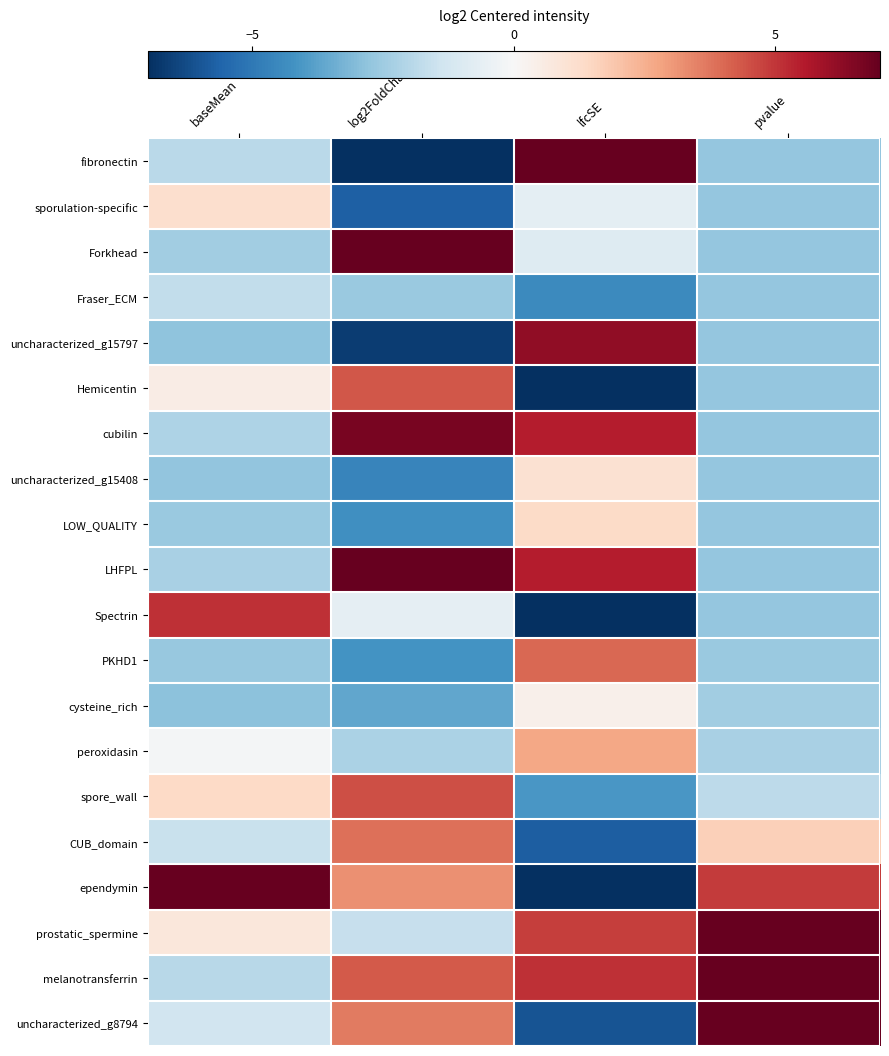

How many data points does each series have?

4